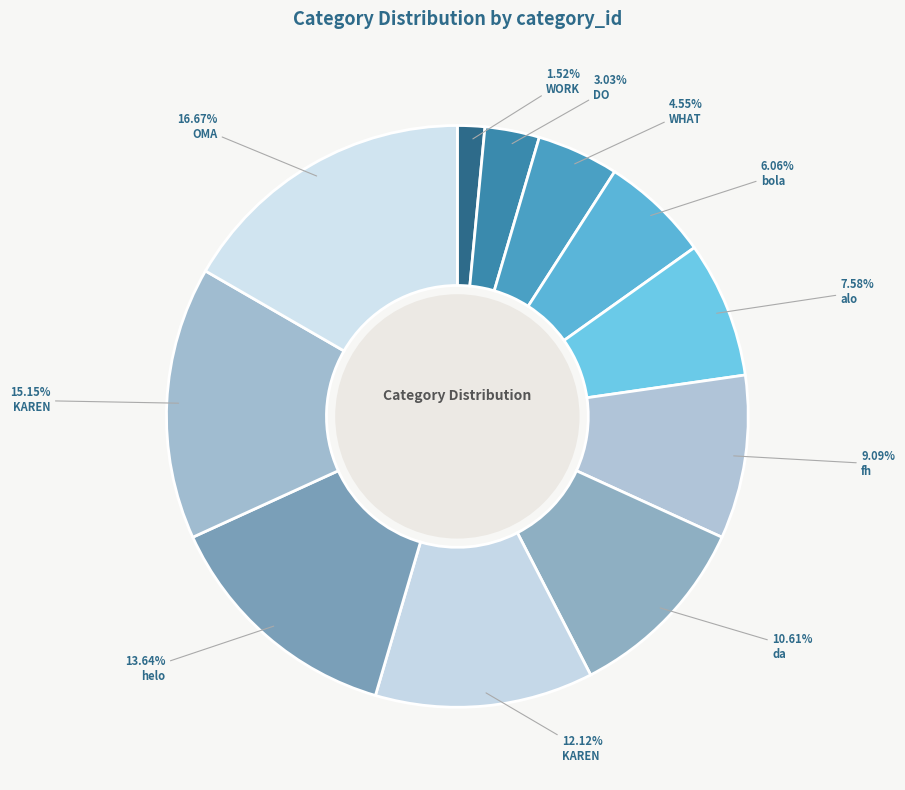

To the nearest percent, what is the difference between the largest and smallest slice percentages?

15%